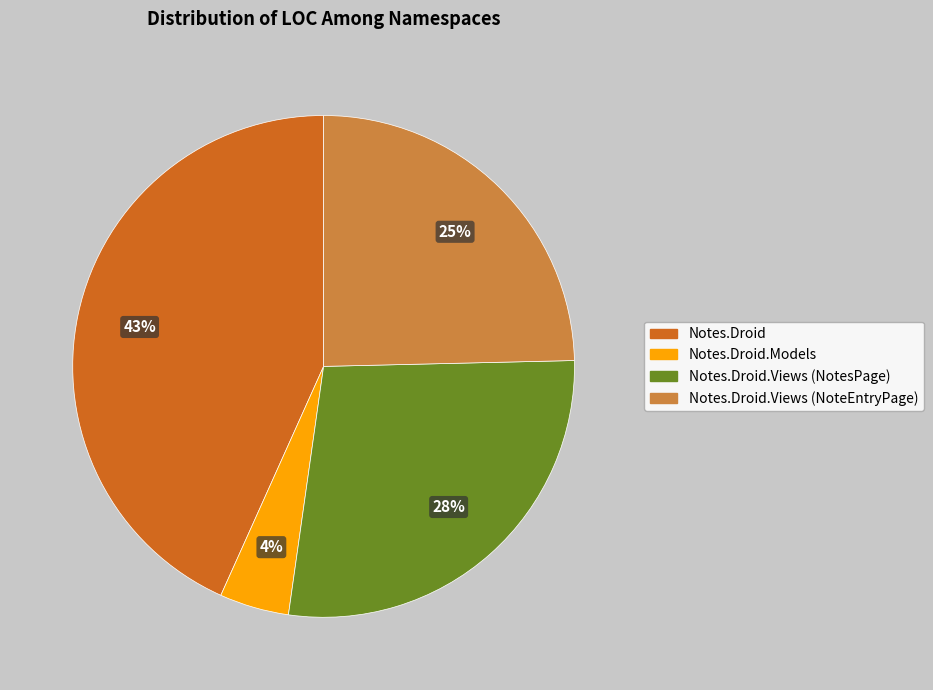

Is there any slice that represents more than half of the pie?

No